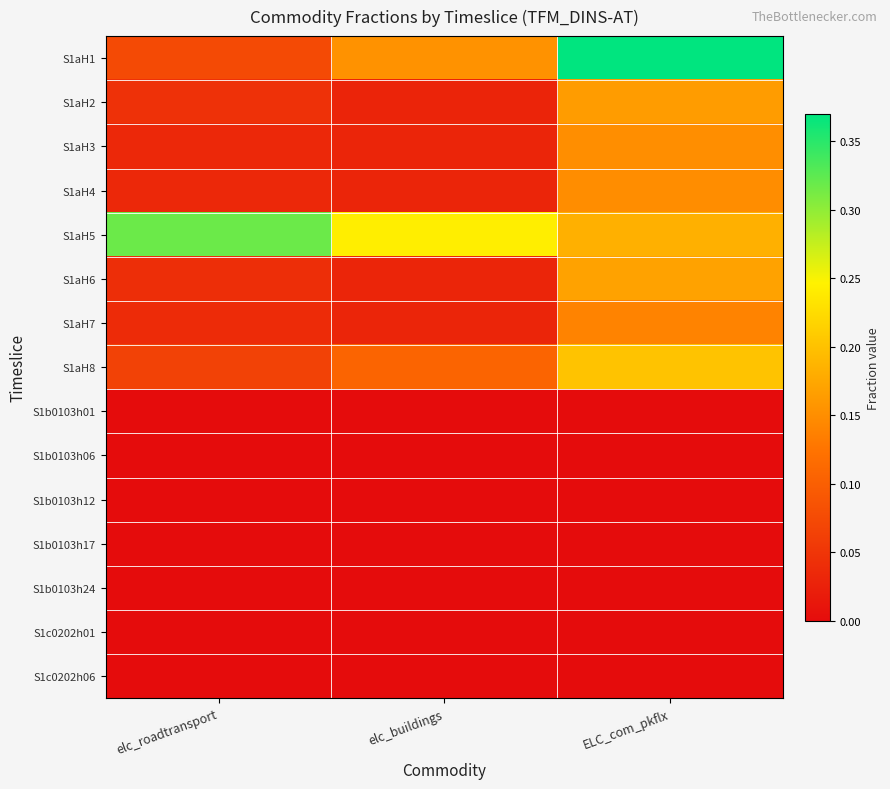

Reading right to left, what are all the values shown in this chart?

S1aH1: ELC_com_pkflx=0.4	elc_buildings=0.2	elc_roadtransport=0.1
S1aH2: ELC_com_pkflx=0.2	elc_buildings=0.0	elc_roadtransport=0.0
S1aH3: ELC_com_pkflx=0.2	elc_buildings=0.0	elc_roadtransport=0.0
S1aH4: ELC_com_pkflx=0.1	elc_buildings=0.0	elc_roadtransport=0.0
S1aH5: ELC_com_pkflx=0.2	elc_buildings=0.2	elc_roadtransport=0.3
S1aH6: ELC_com_pkflx=0.2	elc_buildings=0.0	elc_roadtransport=0.0
S1aH7: ELC_com_pkflx=0.1	elc_buildings=0.0	elc_roadtransport=0.0
S1aH8: ELC_com_pkflx=0.2	elc_buildings=0.1	elc_roadtransport=0.1
S1b0103h01: ELC_com_pkflx=0.0	elc_buildings=0.0	elc_roadtransport=0.0
S1b0103h06: ELC_com_pkflx=0.0	elc_buildings=0.0	elc_roadtransport=0.0
S1b0103h12: ELC_com_pkflx=0.0	elc_buildings=0.0	elc_roadtransport=0.0
S1b0103h17: ELC_com_pkflx=0.0	elc_buildings=0.0	elc_roadtransport=0.0
S1b0103h24: ELC_com_pkflx=0.0	elc_buildings=0.0	elc_roadtransport=0.0
S1c0202h01: ELC_com_pkflx=0.0	elc_buildings=0.0	elc_roadtransport=0.0
S1c0202h06: ELC_com_pkflx=0.0	elc_buildings=0.0	elc_roadtransport=0.0